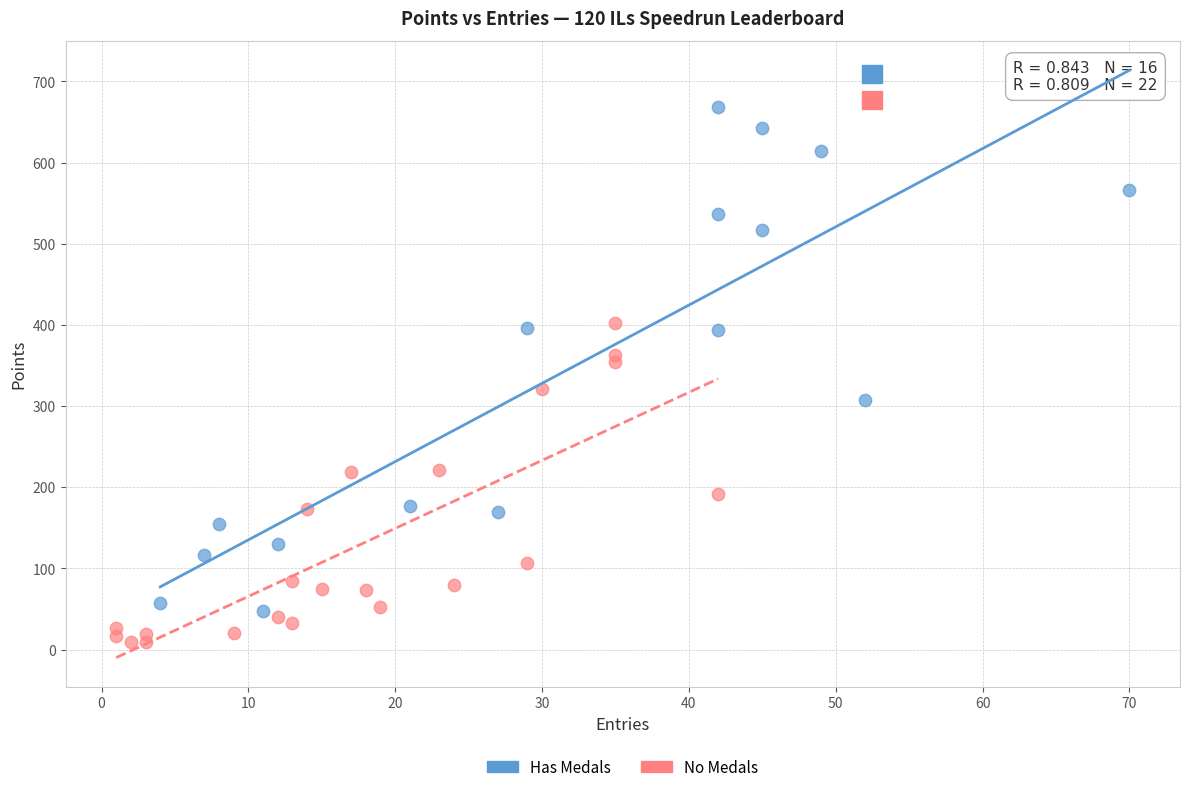

Which series contains the highest Y value?

Has Medals